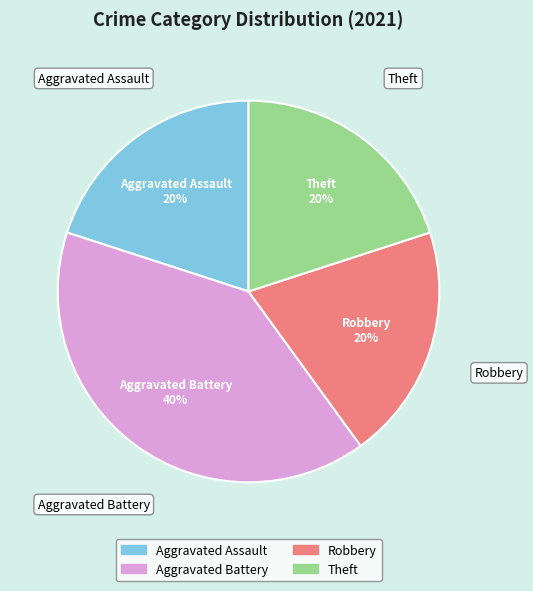

To the nearest percent, what is the difference between the largest and smallest slice percentages?

20%